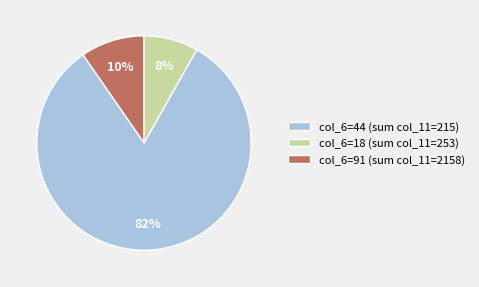

Between col_6=18 (sum col_11=253) and col_6=44 (sum col_11=215), which is larger?

col_6=18 (sum col_11=253)